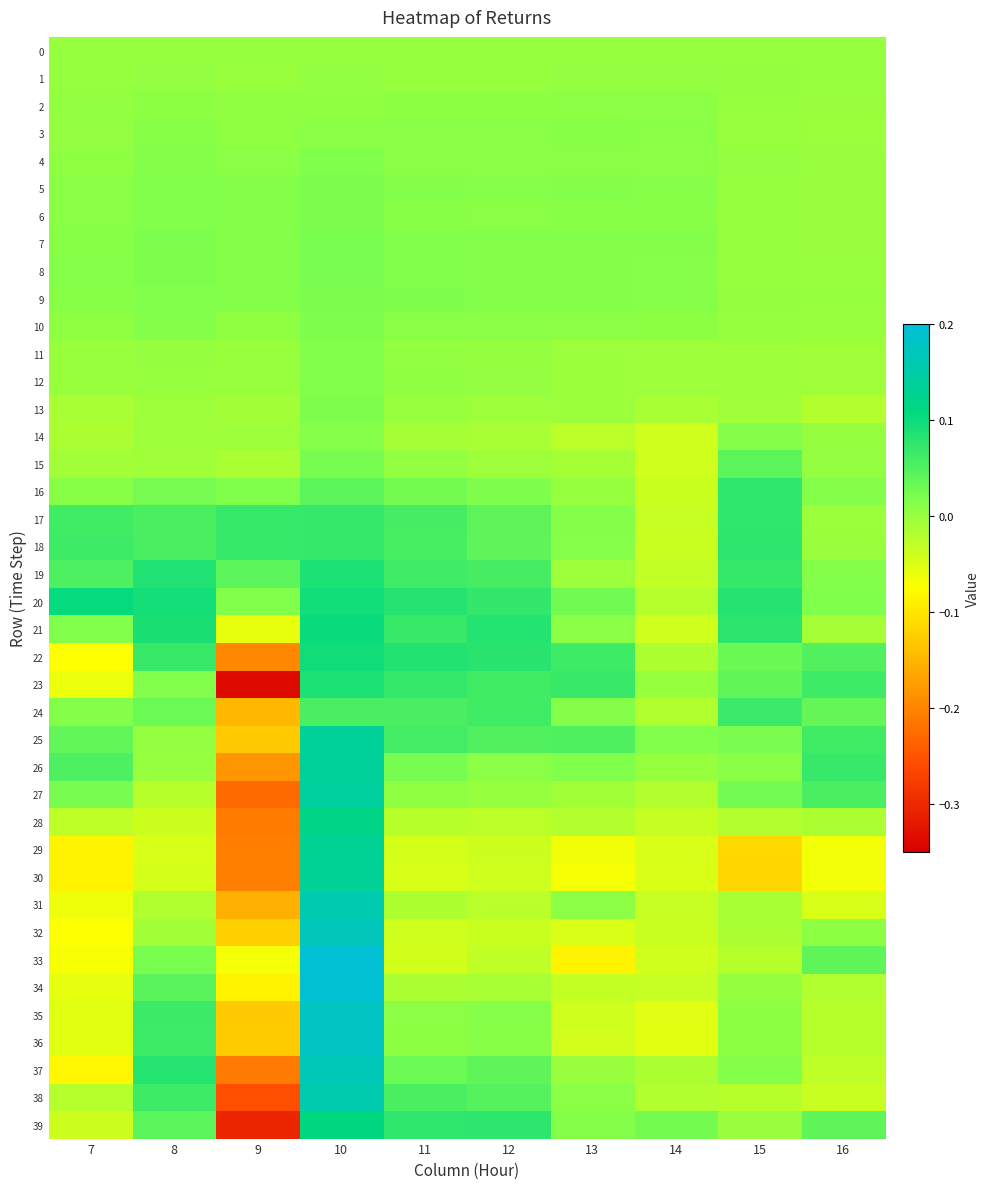

What is the minimum value shown in the chart?

-0.3